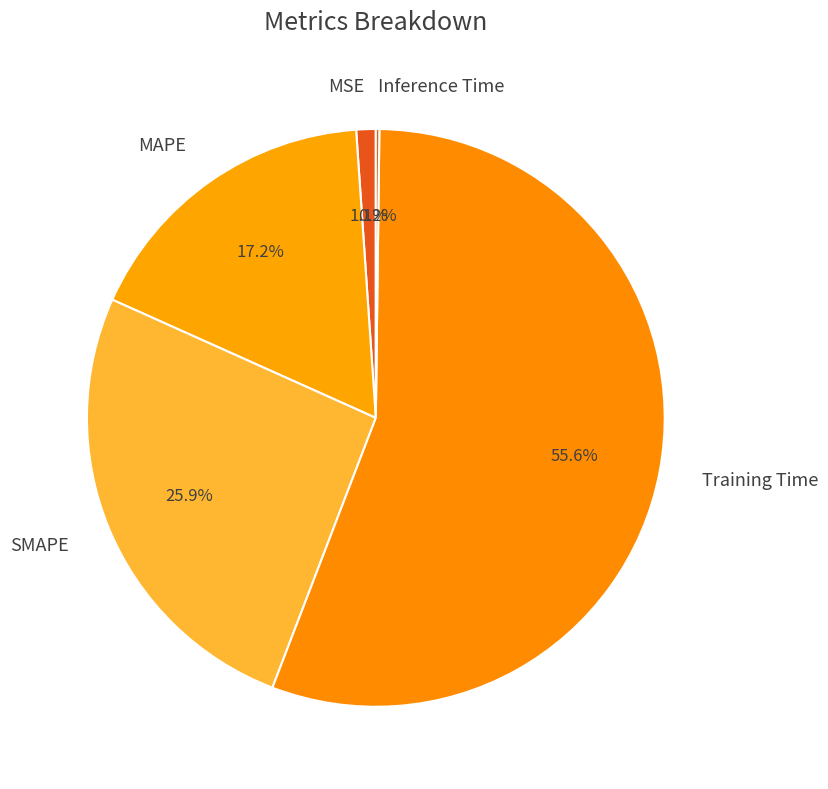

What portion of the pie excludes SMAPE?

74.1%